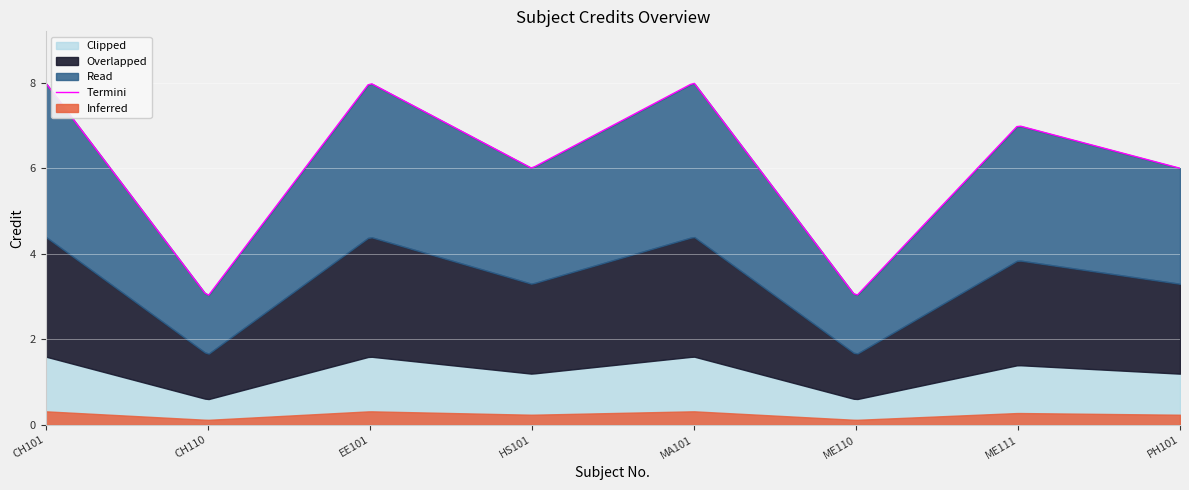

Which category has the highest value across all series?

CH101